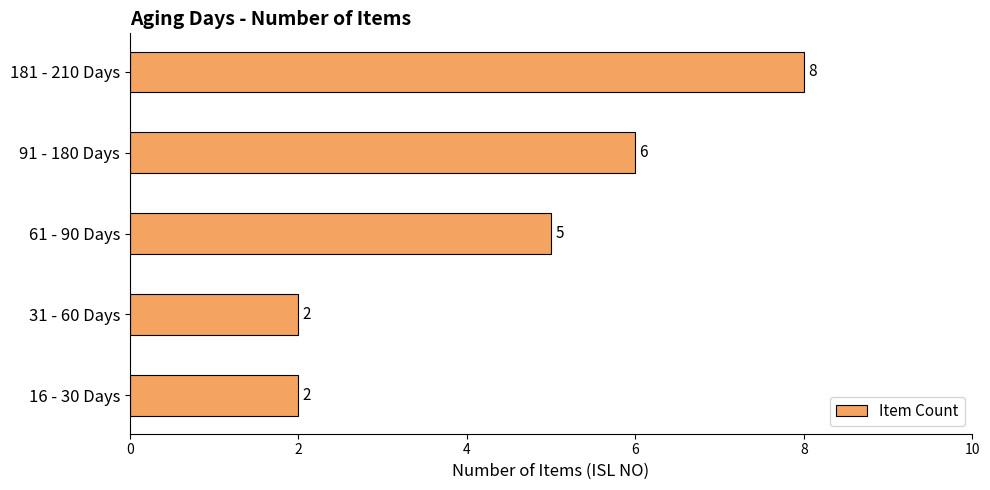

What is the change in value from 31 - 60 Days to 91 - 180 Days?

+4